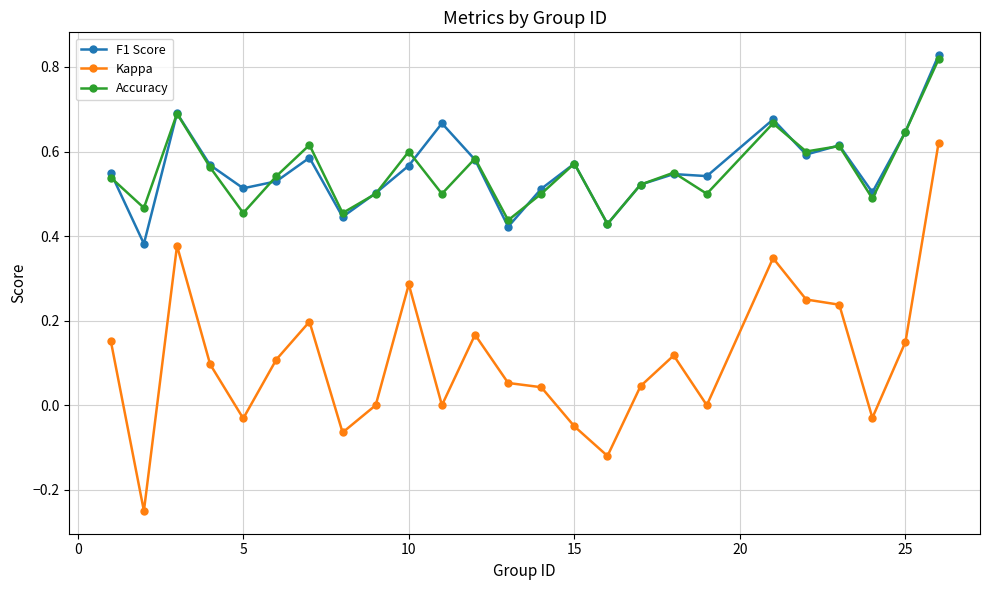

Which series has the widest spread of values?

Kappa